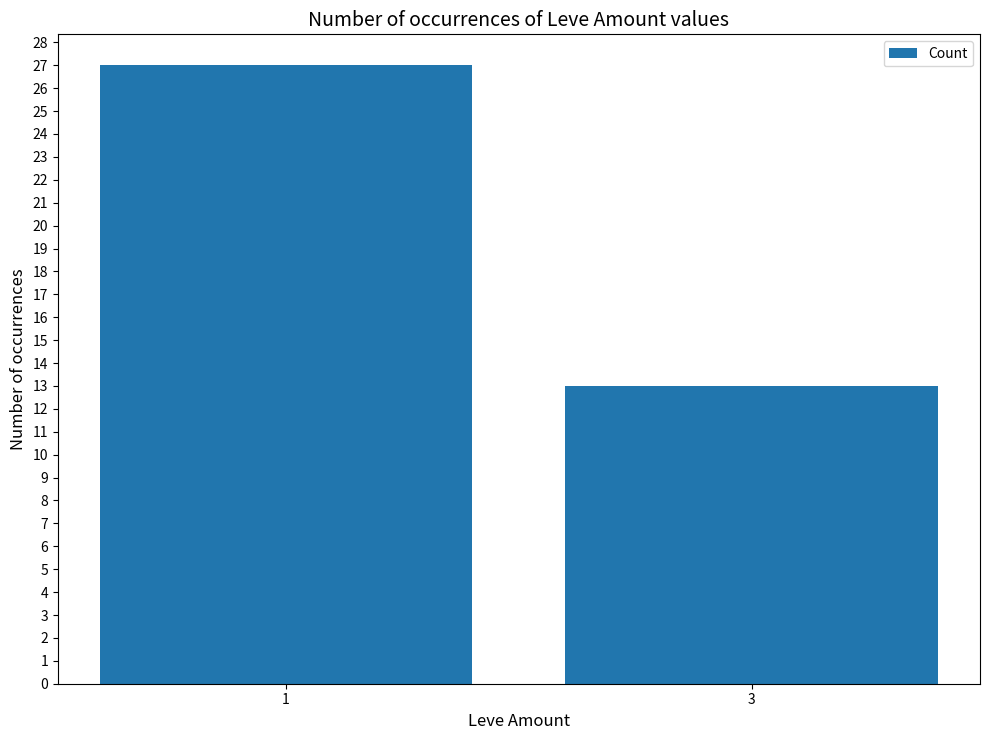

What is the sum of the values at 3 and 1?

40